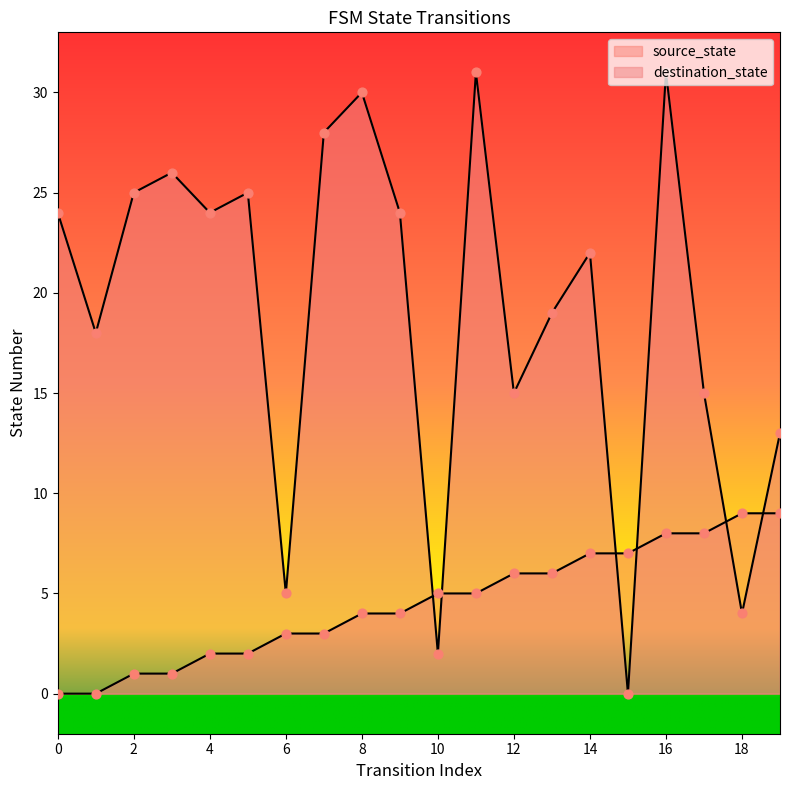

Which series reaches the minimum Y coordinate?

source_state